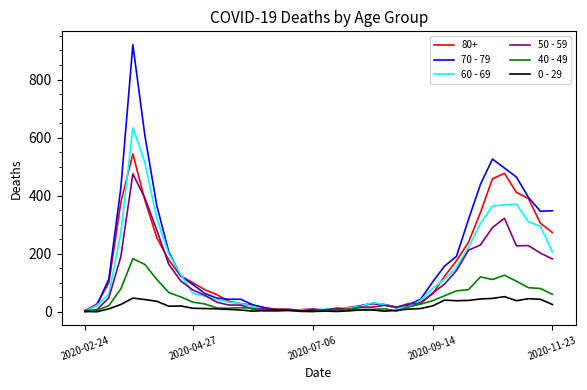

Which series has the widest spread of values?

70 - 79